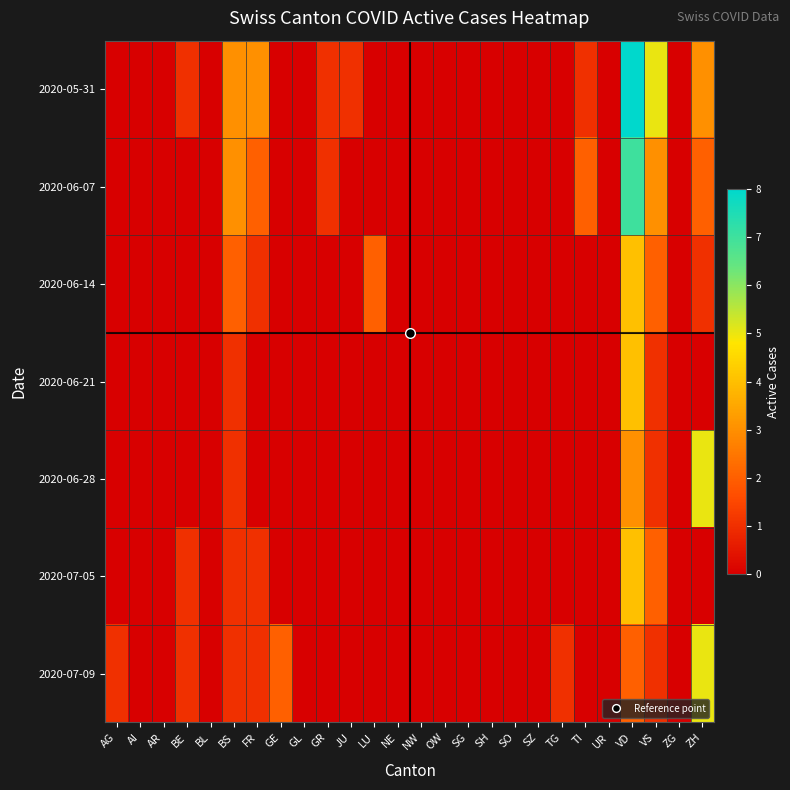

At which category is the sum across all series the highest?

VD